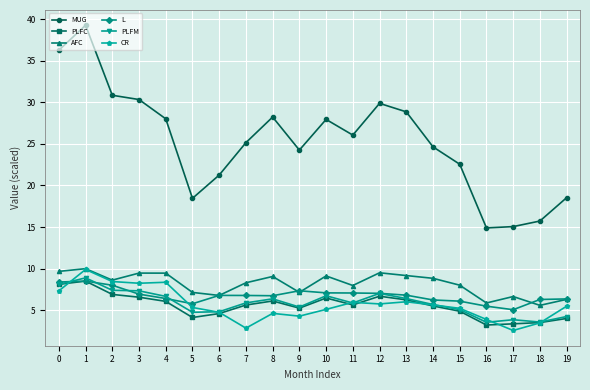

What is the difference between the second highest and minimum values in the MUG series?

21.3